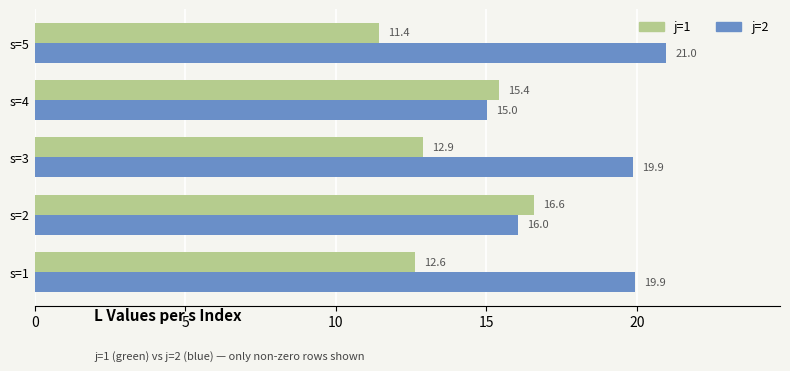

Rank the categories by j=1 value from lowest to highest.

s=5, s=1, s=3, s=4, s=2